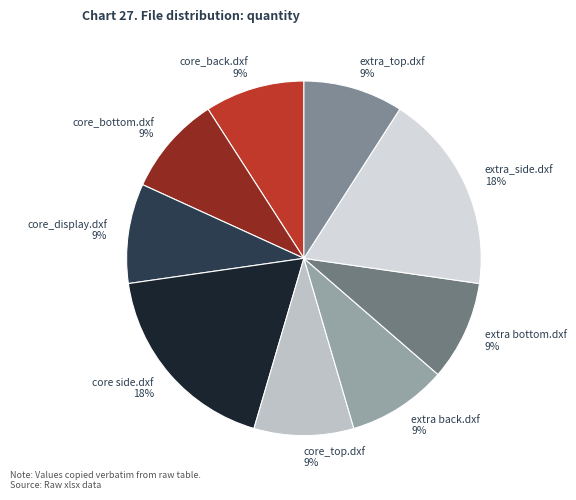

The core side.dxf slice represents 18% of the pie. True or false?

True